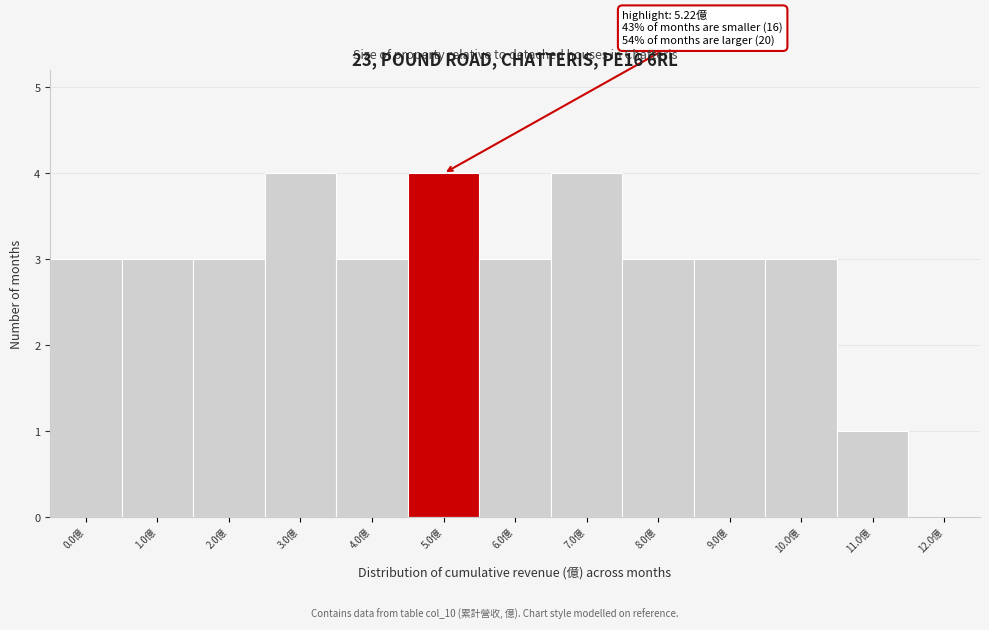

Reading left to right, extract all data points from this chart.

0.0億=3	1.0億=3	2.0億=3	3.0億=4	4.0億=3	5.0億=4	6.0億=3	7.0億=4	8.0億=3	9.0億=3	10.0億=3	11.0億=1	12.0億=0